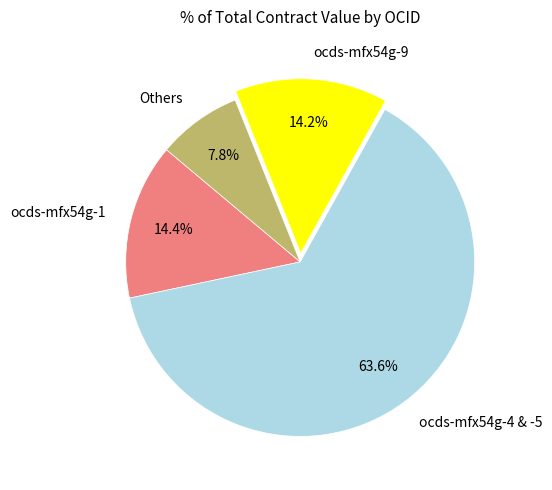

Combined, what portion of the pie is ocds-mfx54g-9 and ocds-mfx54g-1?

28.6%